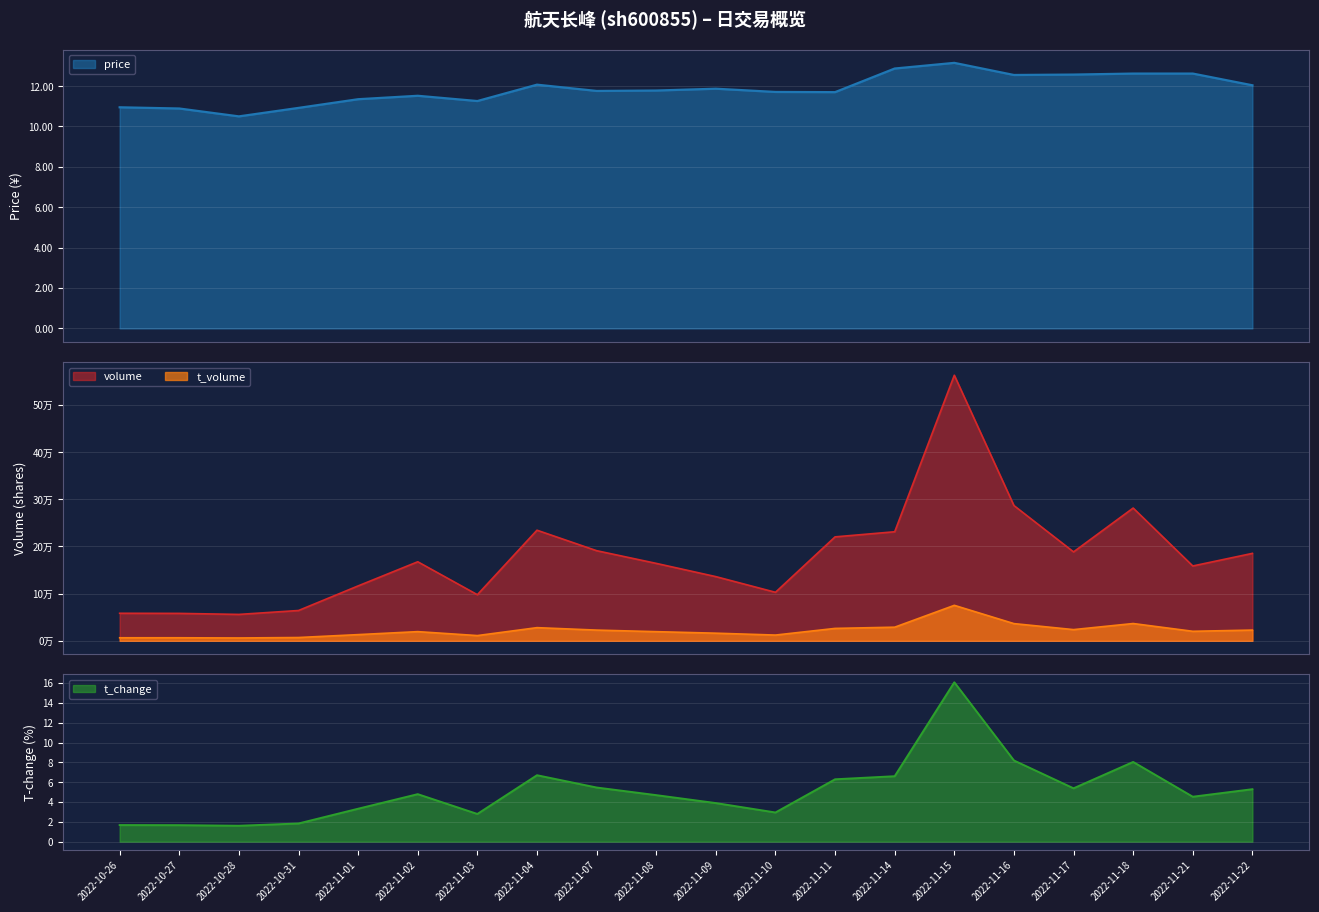

At which category is the sum across all series the highest?

2022-11-15